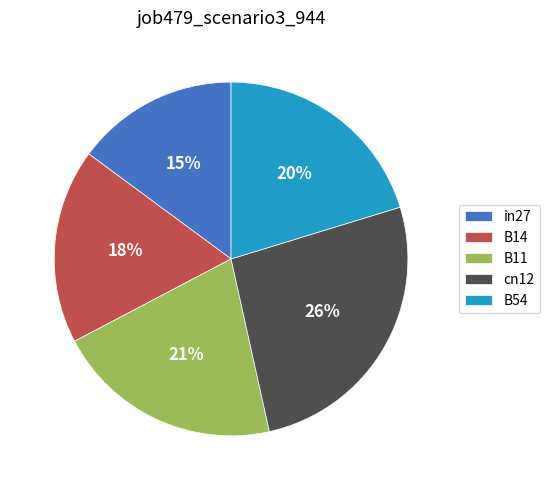

To the nearest percent, what is the average slice percentage?

20%